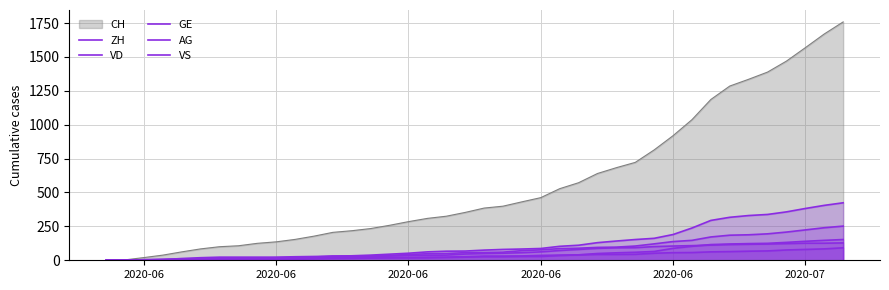

How many categories are shown in the chart?

40